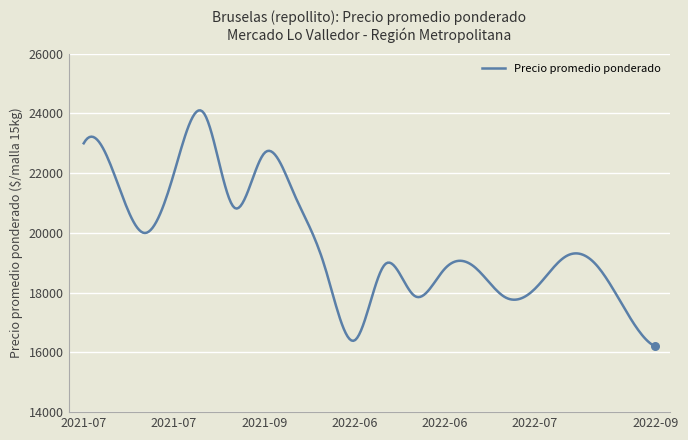

What is the difference between the maximum and minimum values?

7903.2